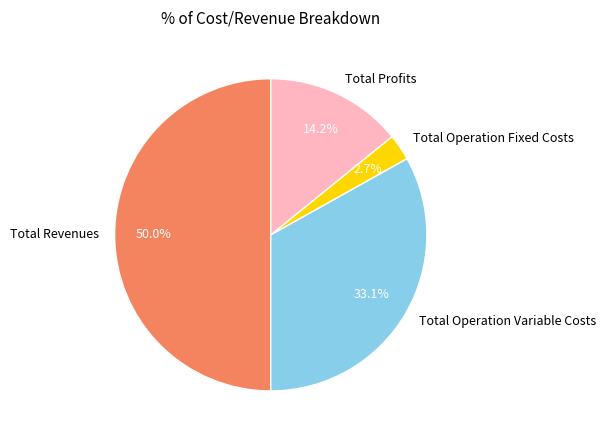

What is the smallest slice in the pie chart?

Total Operation Fixed Costs